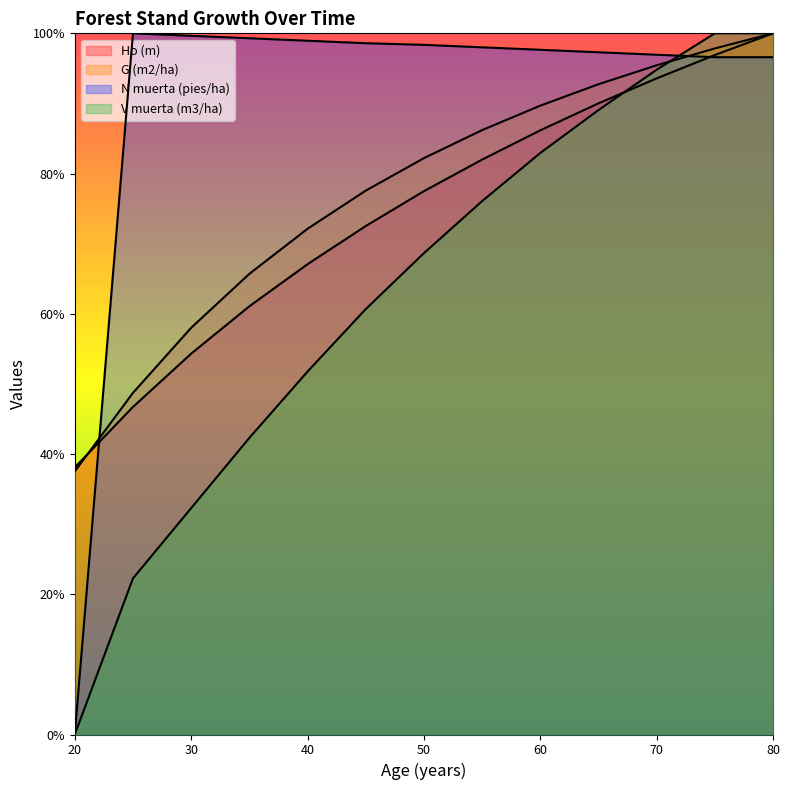

At which category is the sum across all series the highest?

80